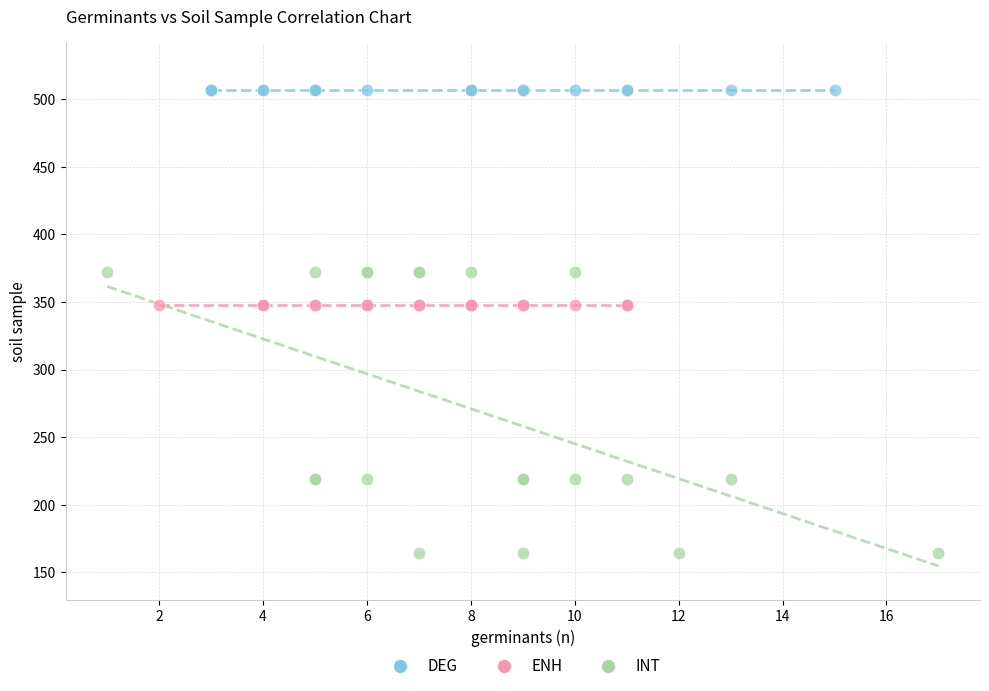

Which series reaches the minimum Y coordinate?

INT